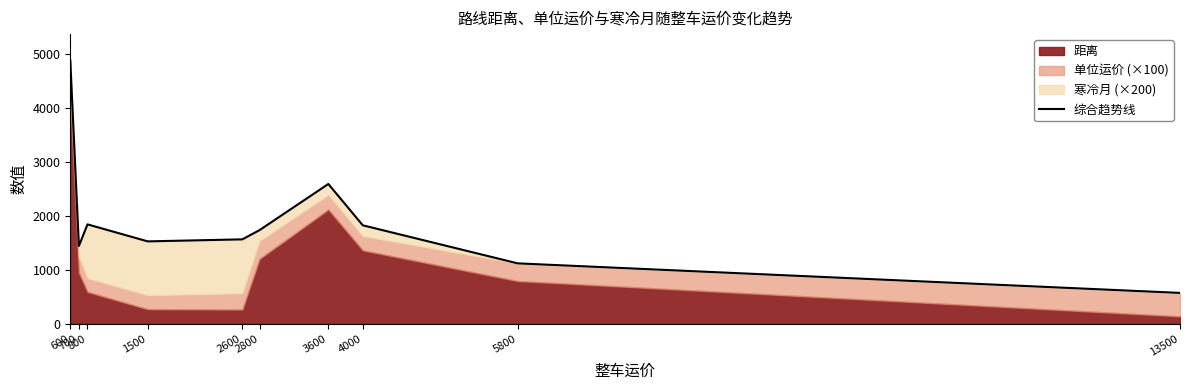

What is the value of the 10th point from the left?

572.7